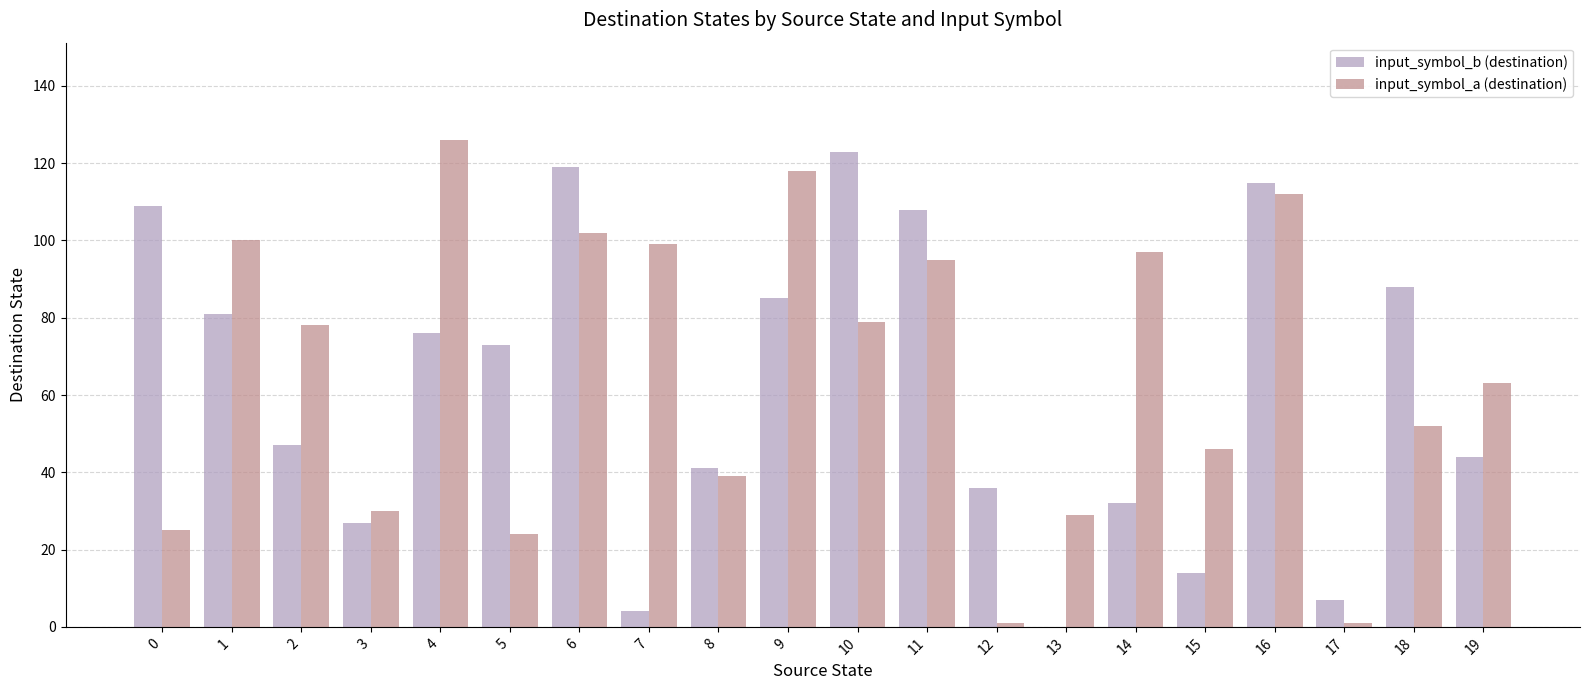

What is the average value of the input_symbol_b (destination) series?

61